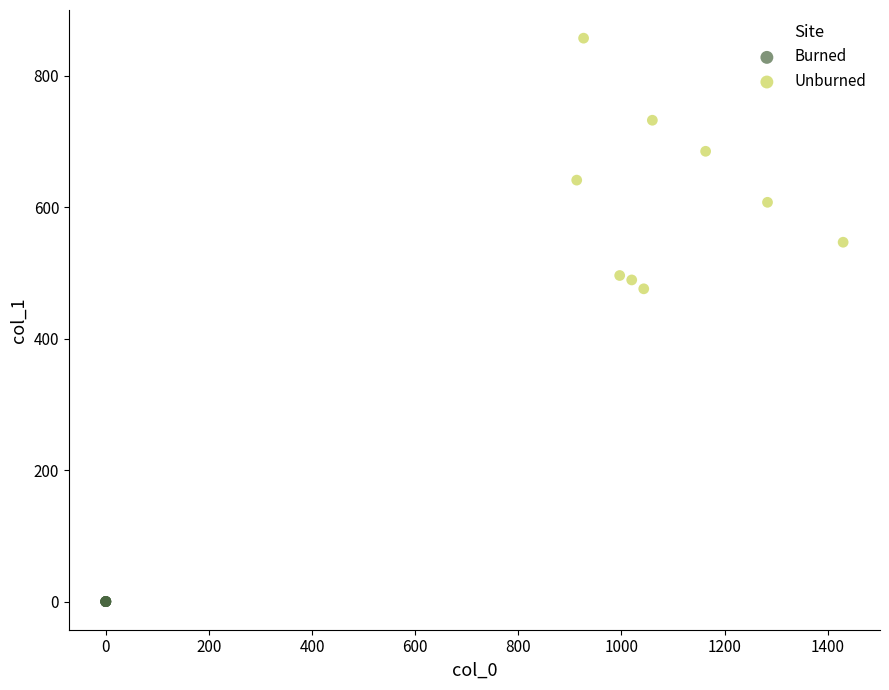

Which series reaches the minimum Y coordinate?

Burned